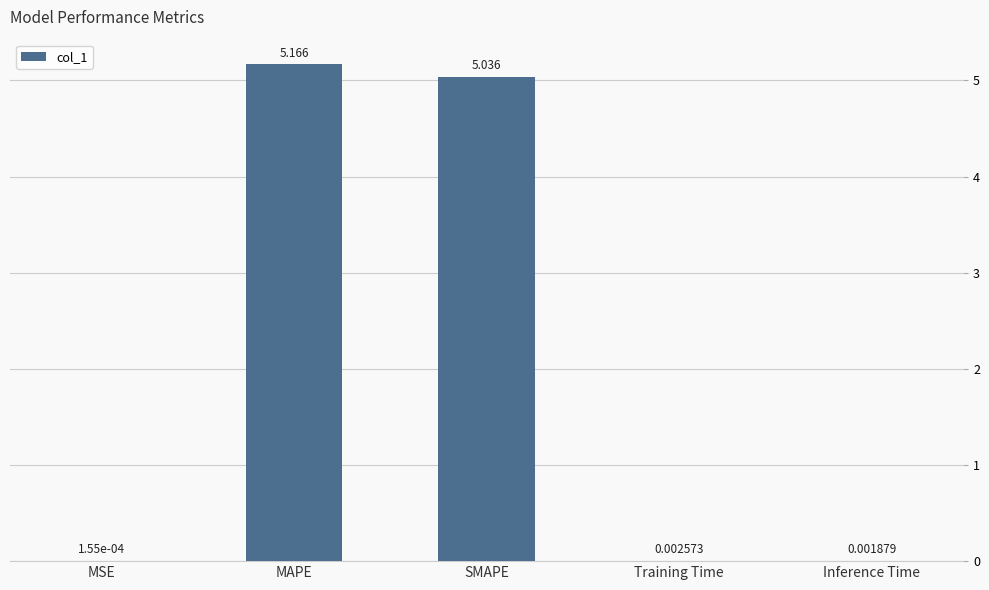

Which category has the highest value across all series?

MAPE